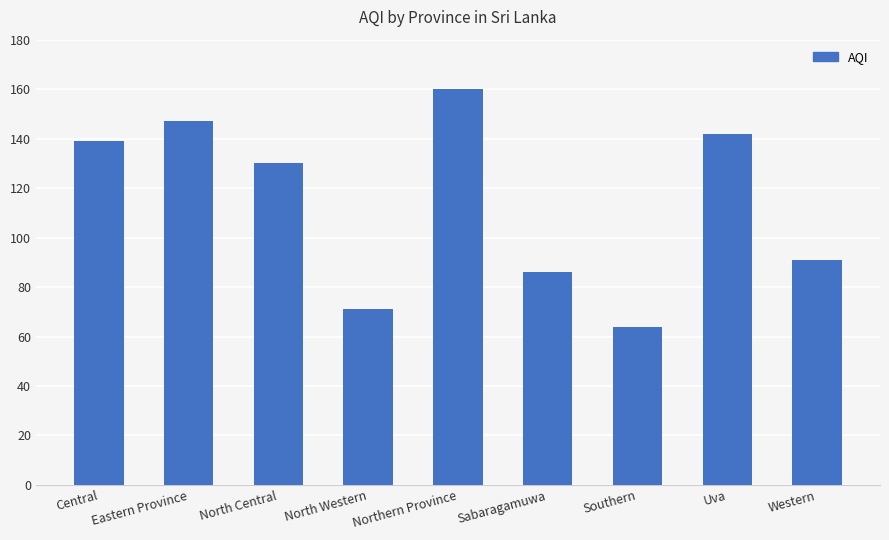

How many data points are less than 130?

4